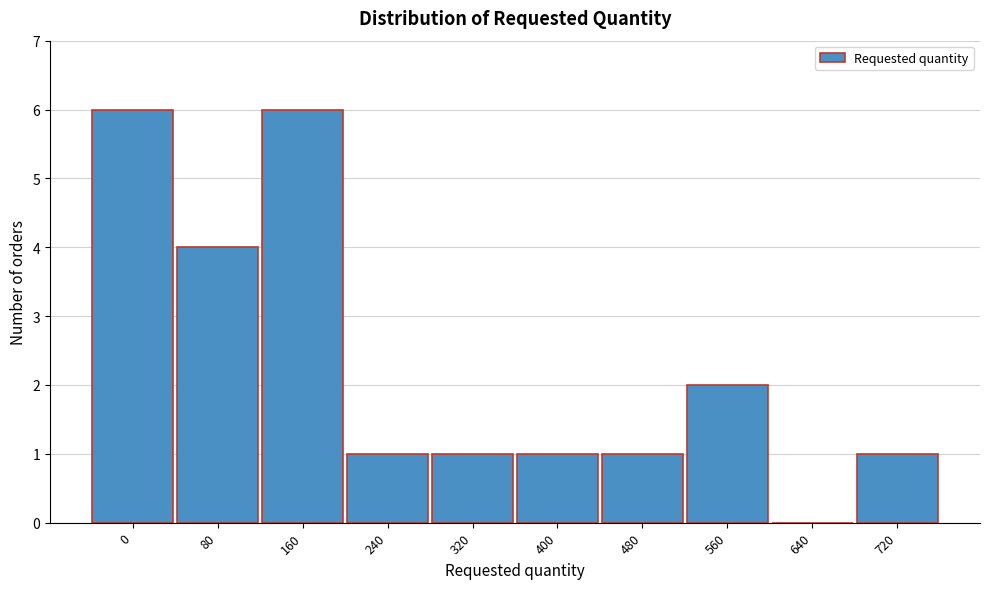

Reading right to left, list all the values displayed in this chart.

720=1	640=0	560=2	480=1	400=1	320=1	240=1	160=6	80=4	0=6